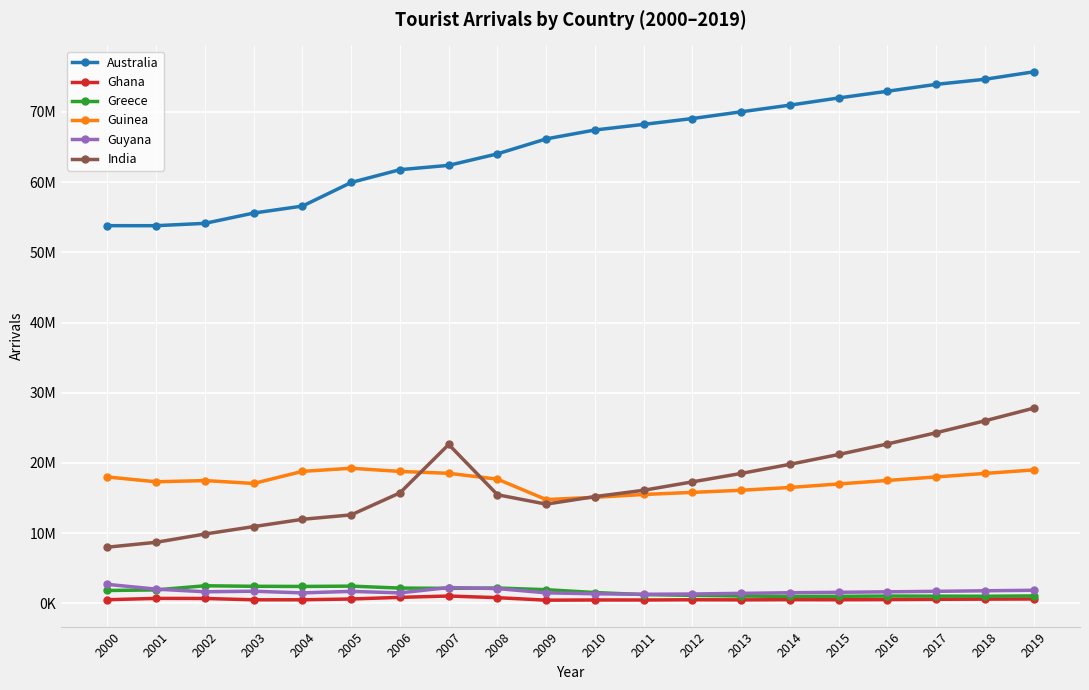

True or false: India has more than 2 interior local peaks.

False